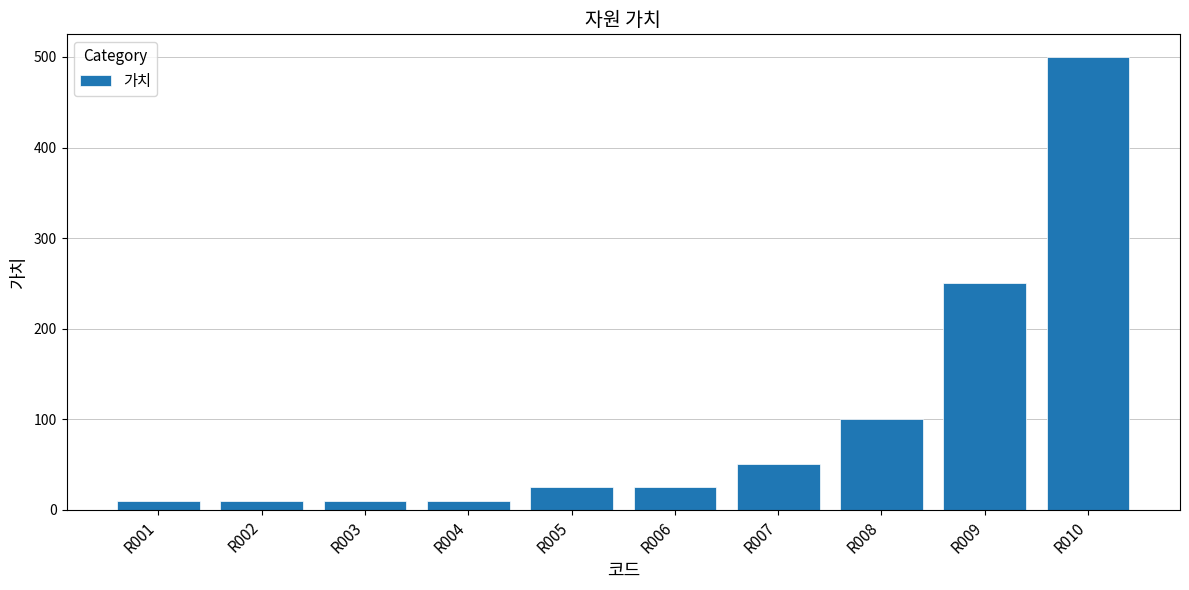

Is it true that the value at R008 is 100?

True